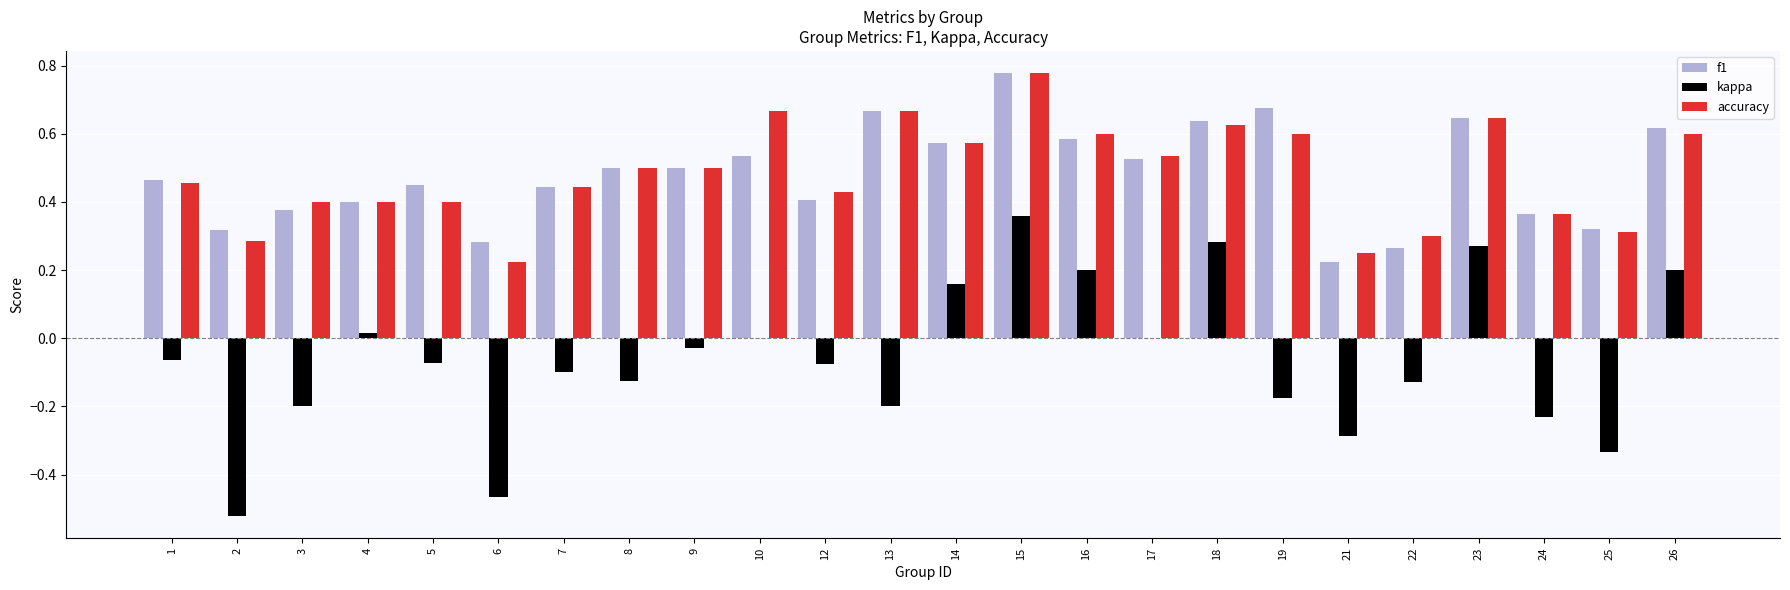

Count the number of data series in this chart.

3